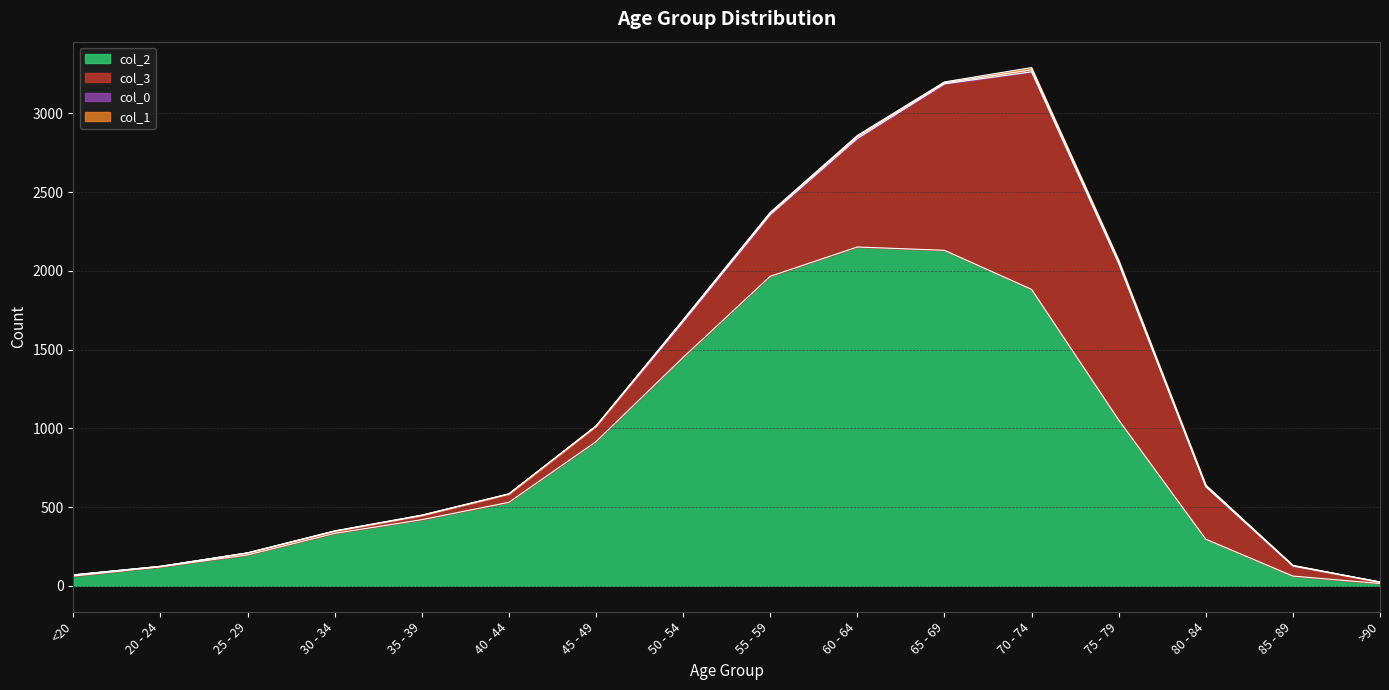

How many values in the col_0 series exceed 3?

7